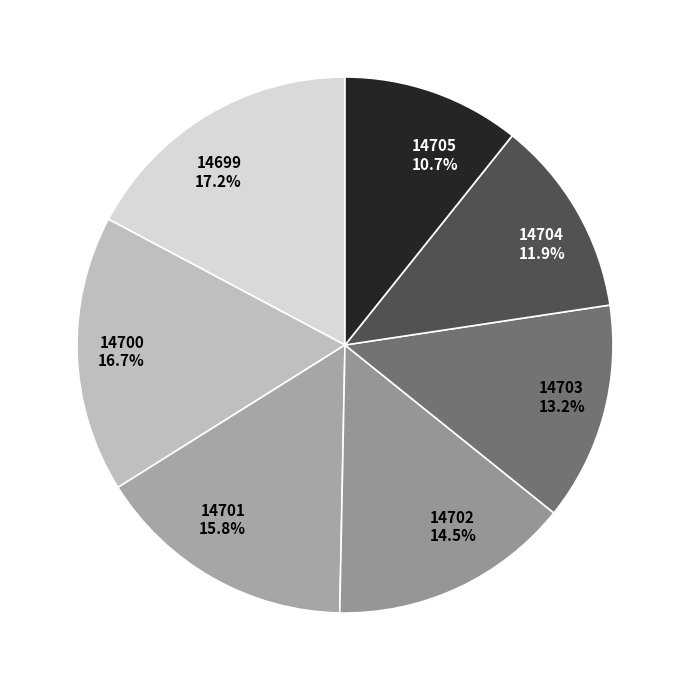

What percentage is the 14705 slice, to the nearest percent?

11%